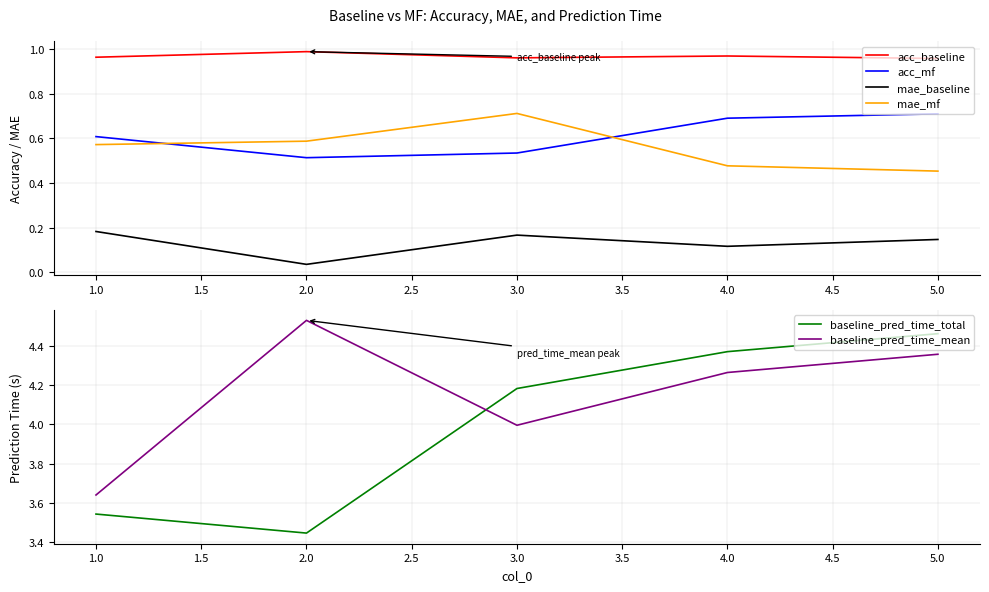

Reading left to right, extract all data points from this chart.

acc_baseline: 1.0	1.0	1.0	1.0	1.0
acc_mf: 0.6	0.5	0.5	0.7	0.7
mae_baseline: 0.2	0.0	0.2	0.1	0.1
mae_mf: 0.6	0.6	0.7	0.5	0.5
baseline_pred_time_total: 3.5	3.4	4.2	4.4	4.5
baseline_pred_time_mean: 3.6	4.5	4.0	4.3	4.4